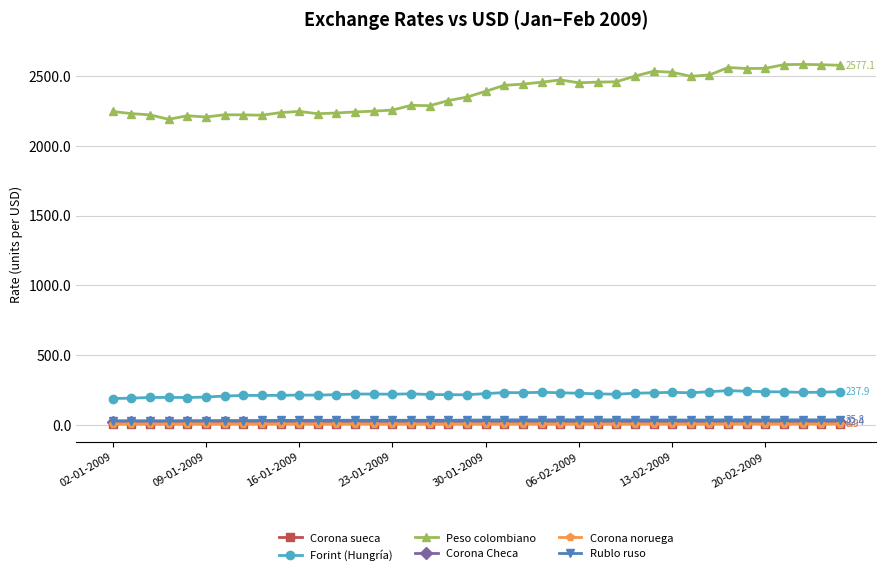

What is the value of the Corona noruega point at the 37th from the left?

6.8